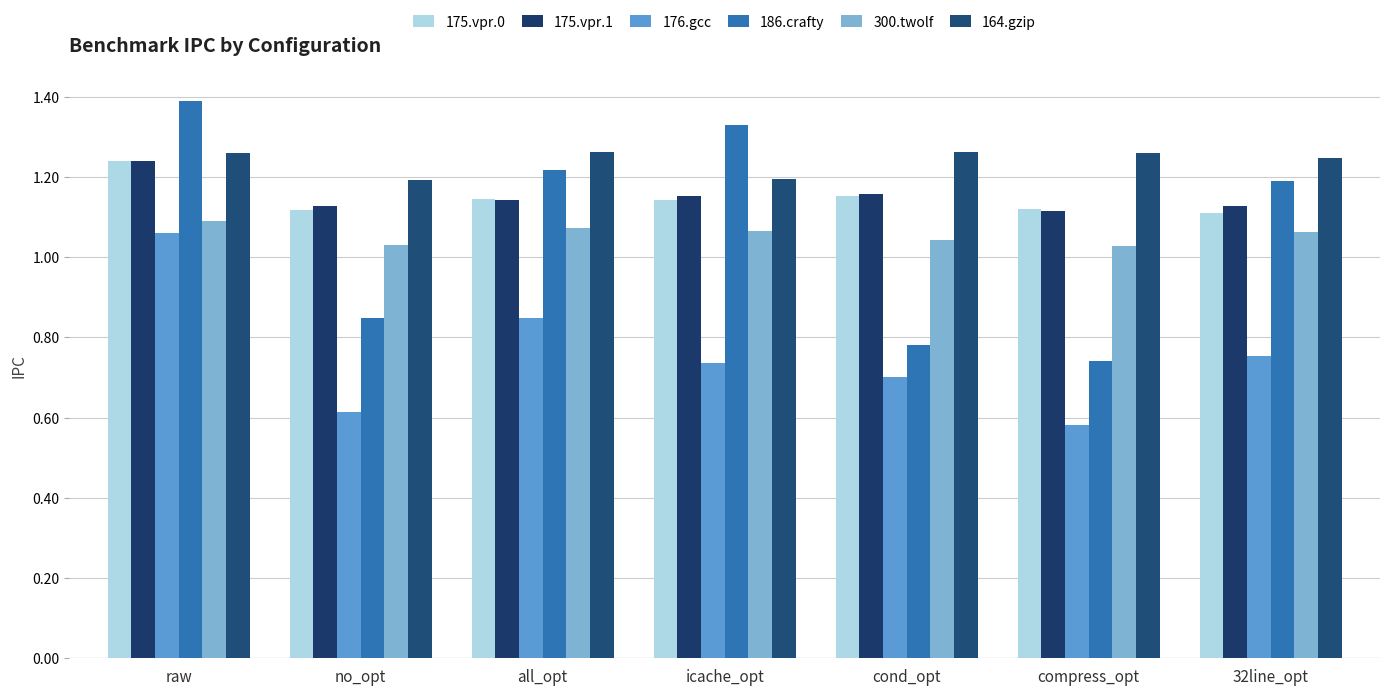

How many bars are there in each group?

6